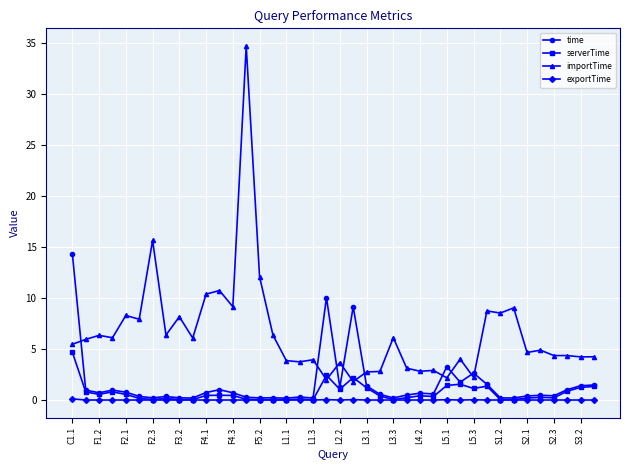

After their last crossing, which series has the higher values: importTime or time?

importTime